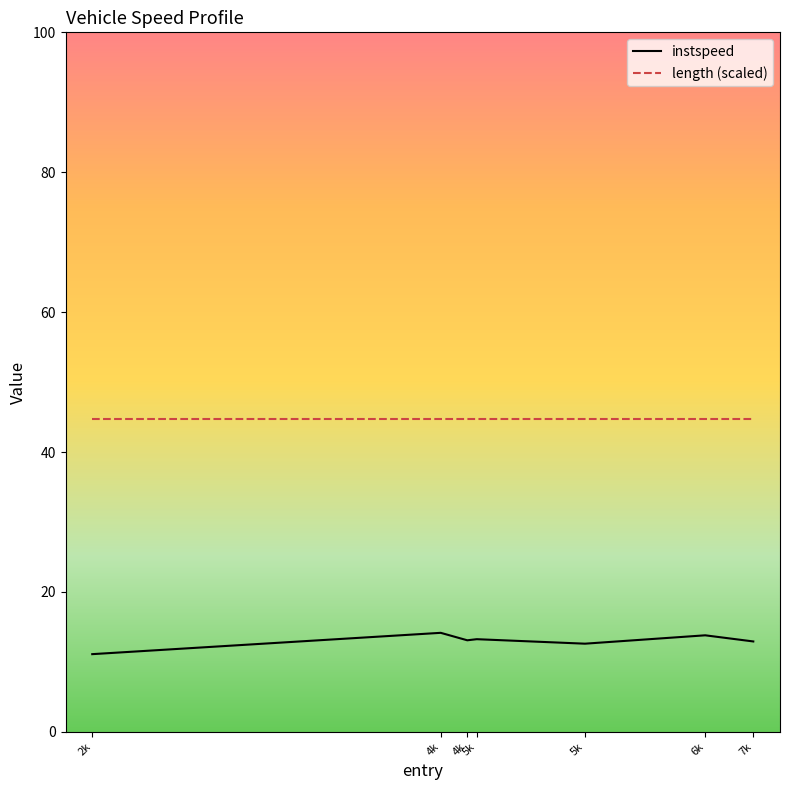

What are all the series names shown in the legend?

instspeed, length (scaled)